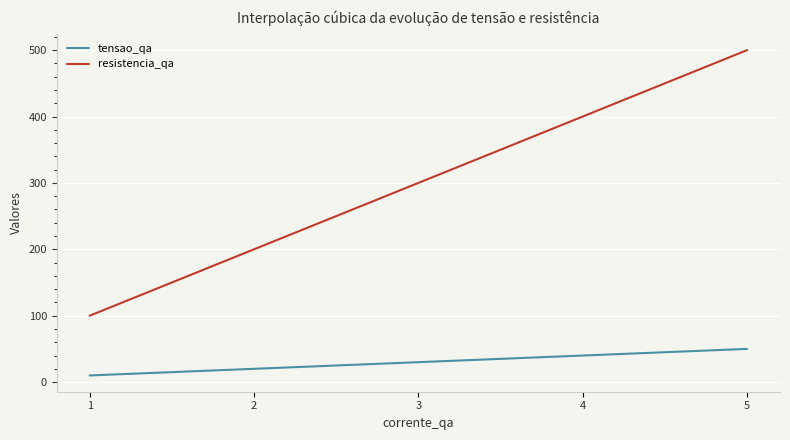

What is the difference between the second highest and minimum values in the resistencia_qa series?

300